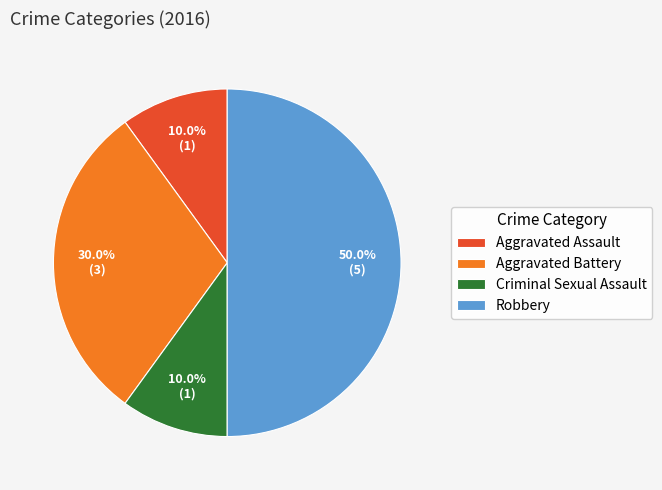

Which has a higher value, Aggravated Battery or Robbery?

Robbery